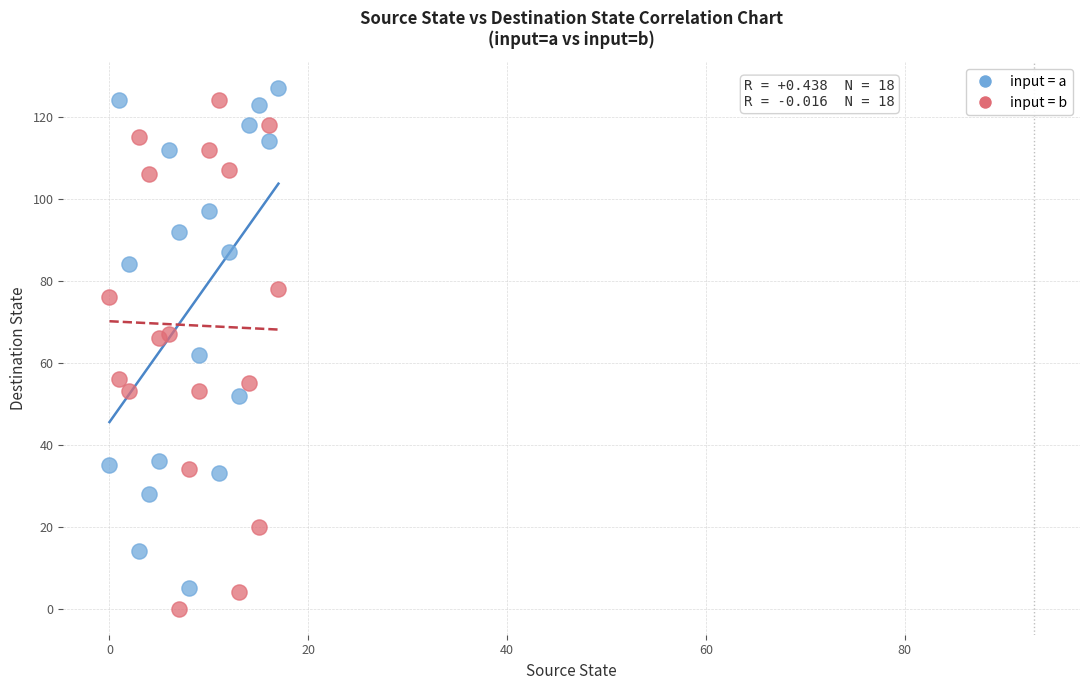

What are all the series names shown in the legend?

input = a, input = b